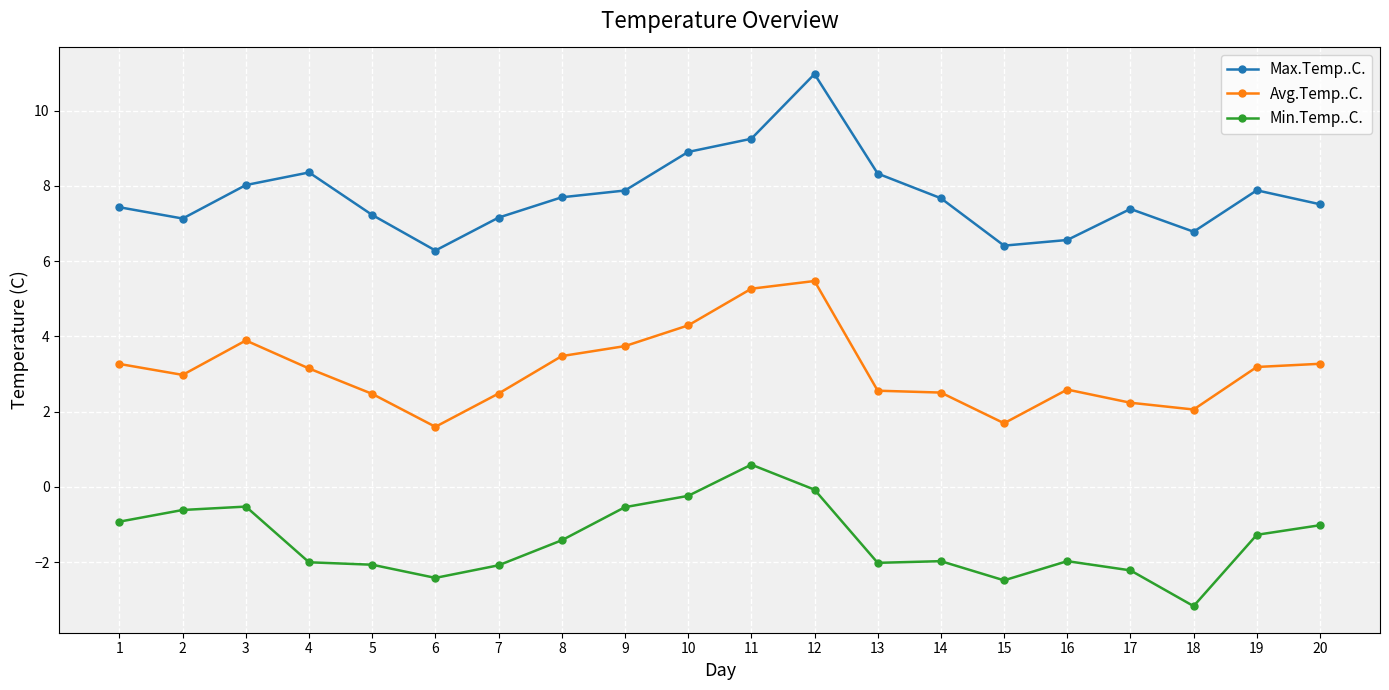

What is the smallest value displayed?

-3.2